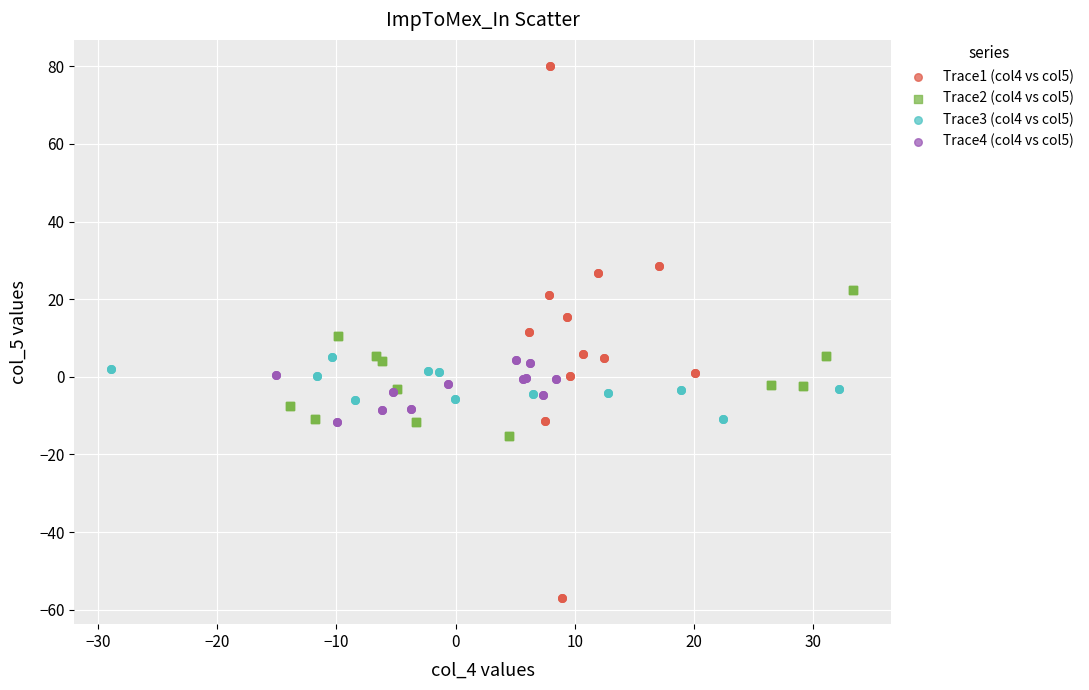

Which series reaches the maximum Y coordinate?

Trace1 (col4 vs col5)